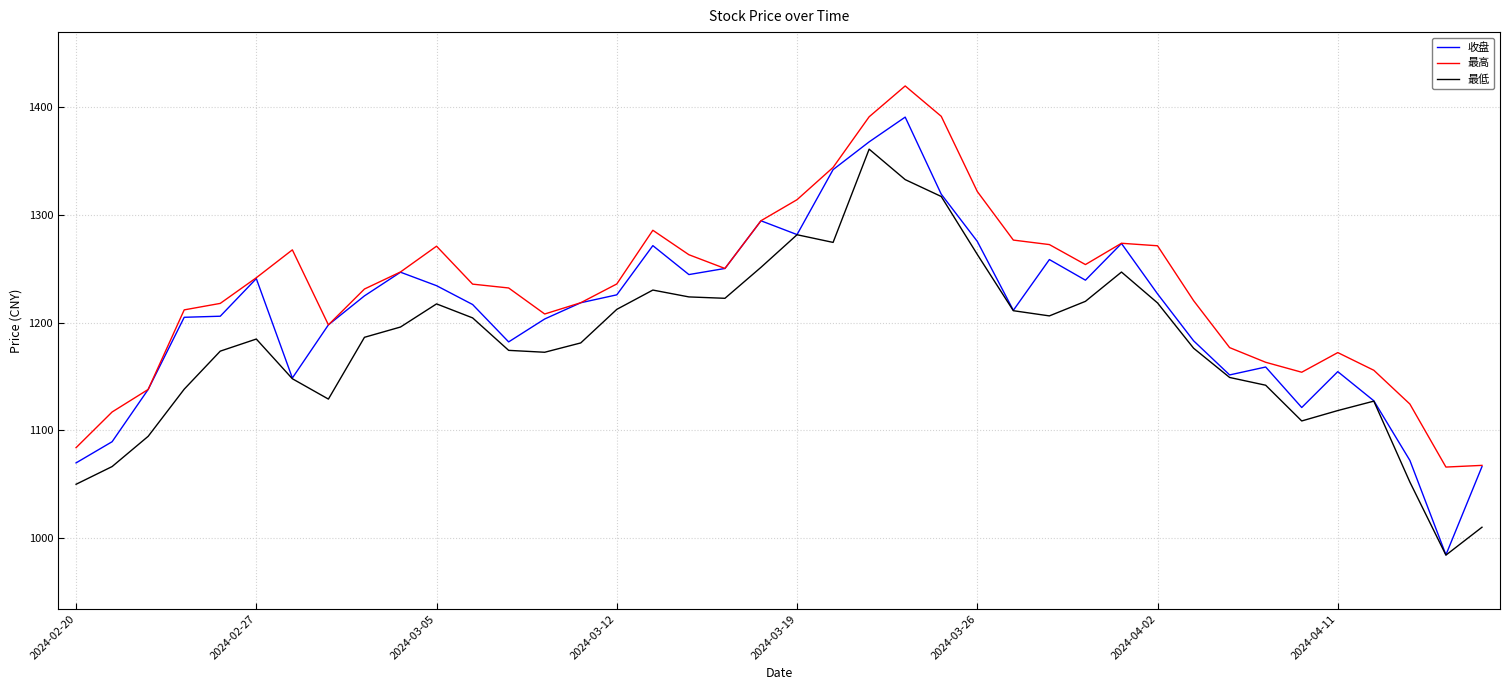

True or false: 最低 and 最高 cross at least once.

False